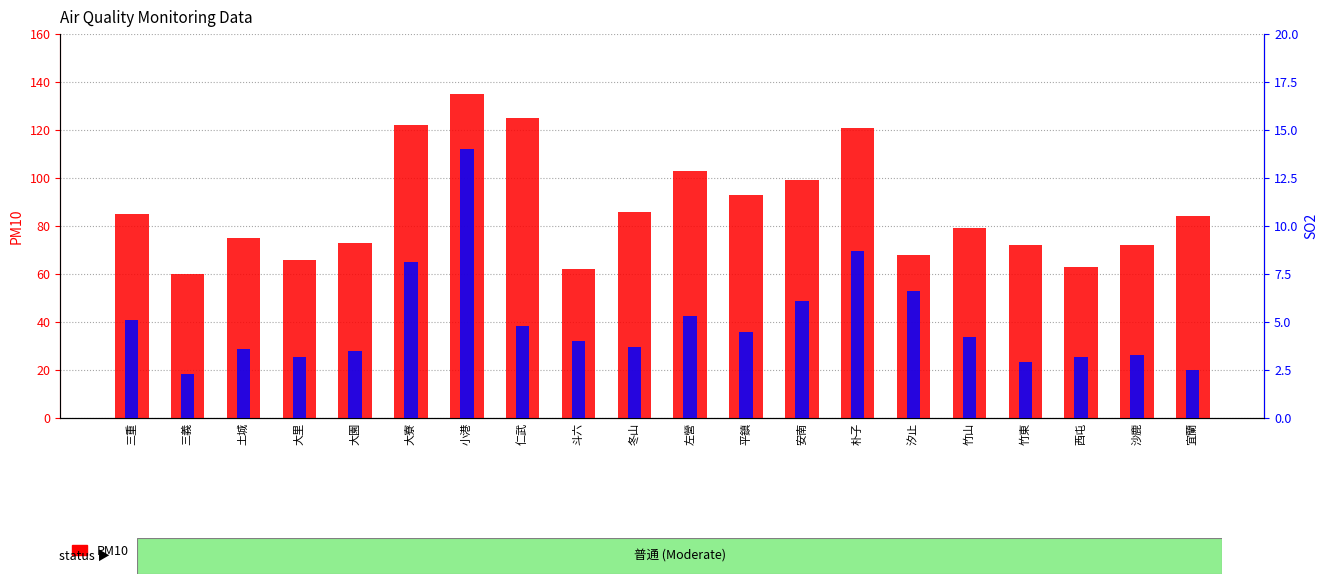

At which label is PM10 closest to 97?

安南